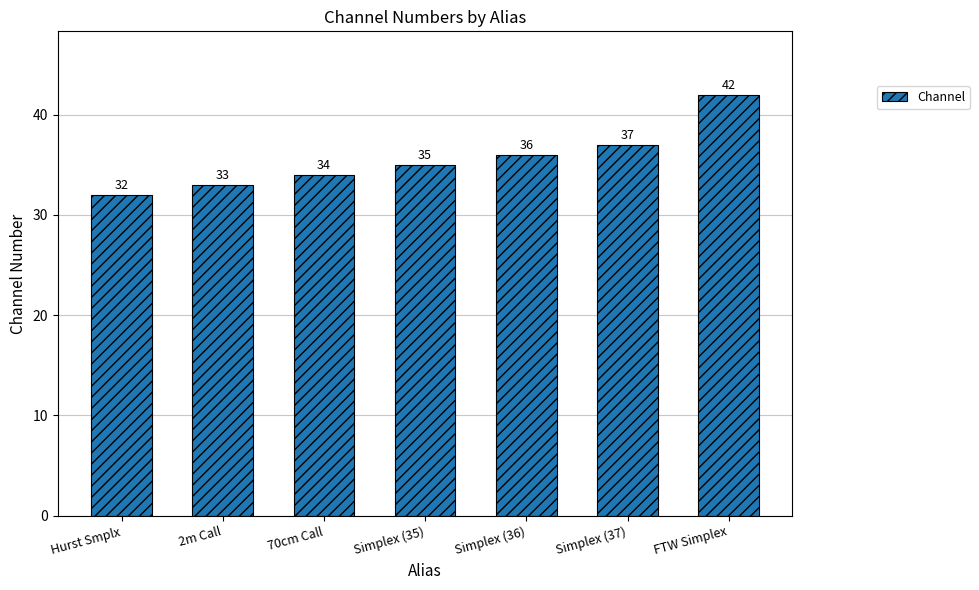

What is the change in value from 2m Call to 70cm Call?

+1